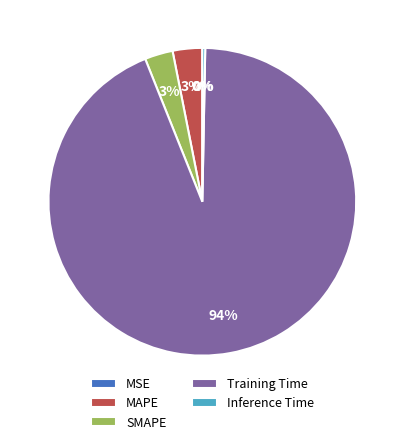

Combined, do Inference Time and Training Time account for over 50%?

Yes